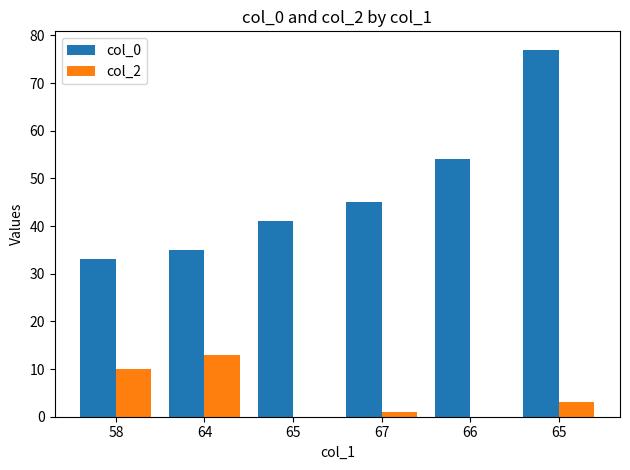

How many distinct data groups are displayed?

2